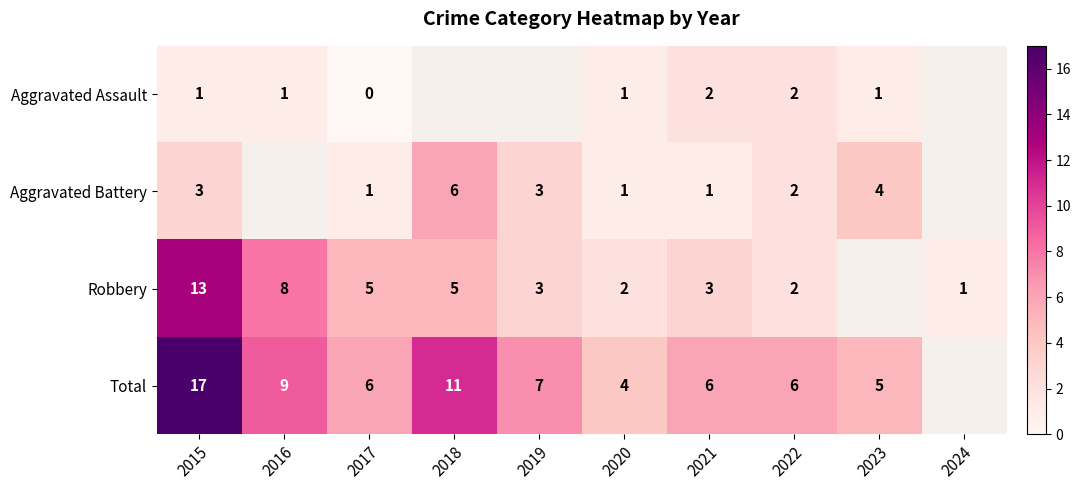

The Aggravated Battery series shows 1 at 2017. True or false?

True